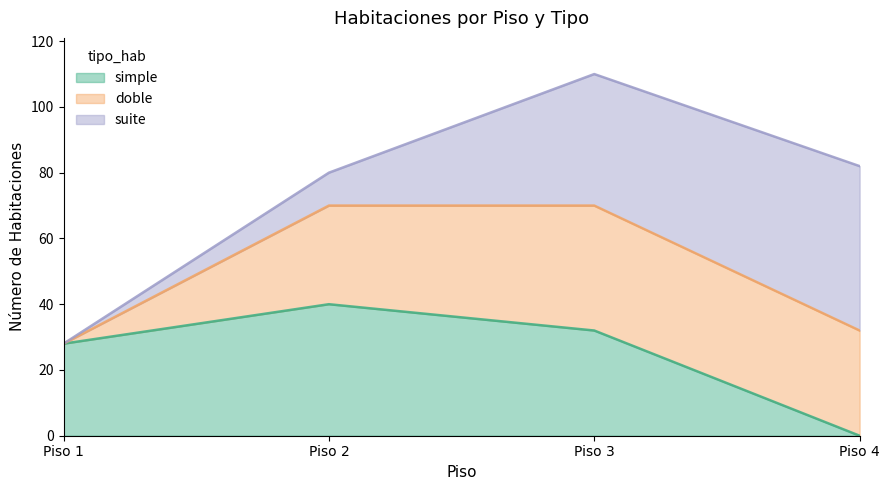

At which category does the chart reach its minimum across all series?

Piso 4